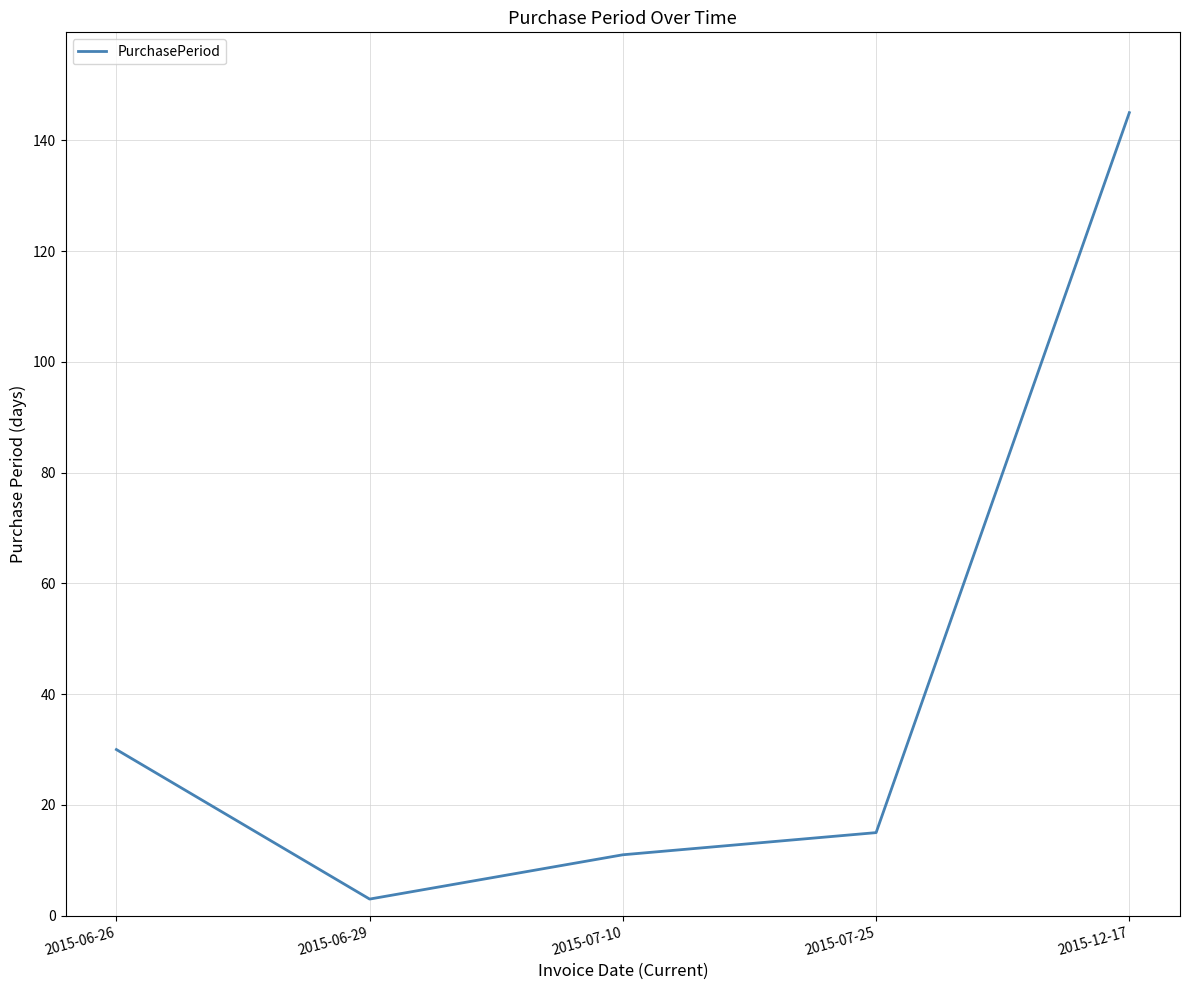

What is the difference between the values at 2015-06-29 and 2015-12-17?

142